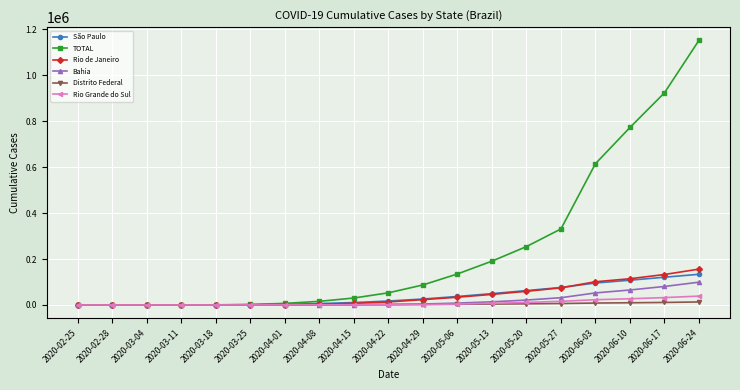

What position from the left is 2020-03-04?

3